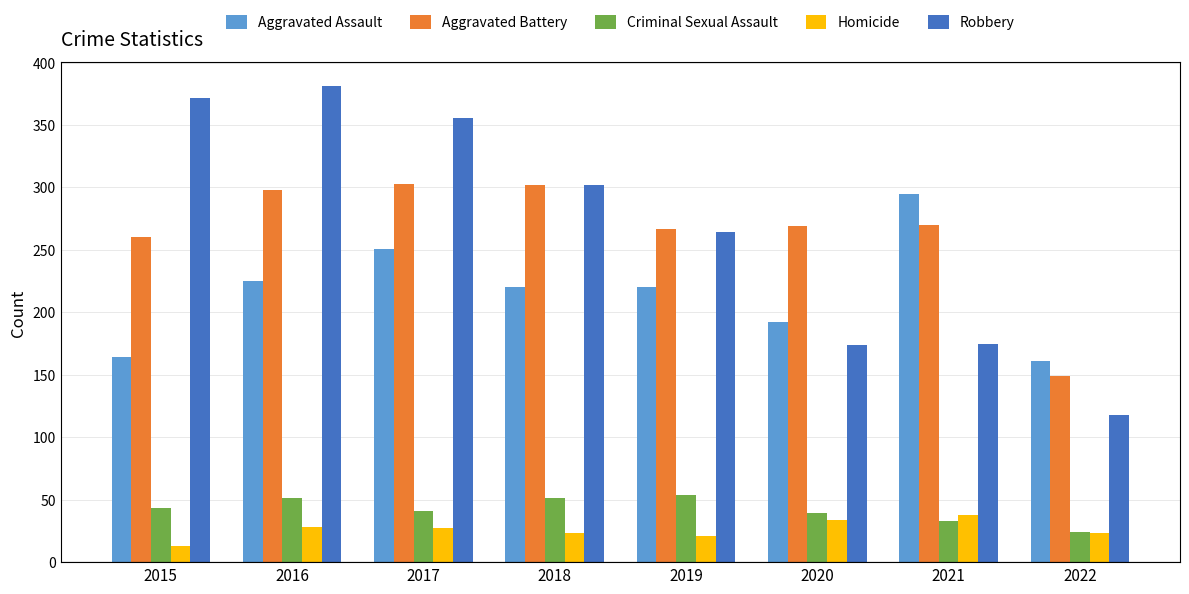

What is the value of the Homicide bar at the 5th from the left?

21